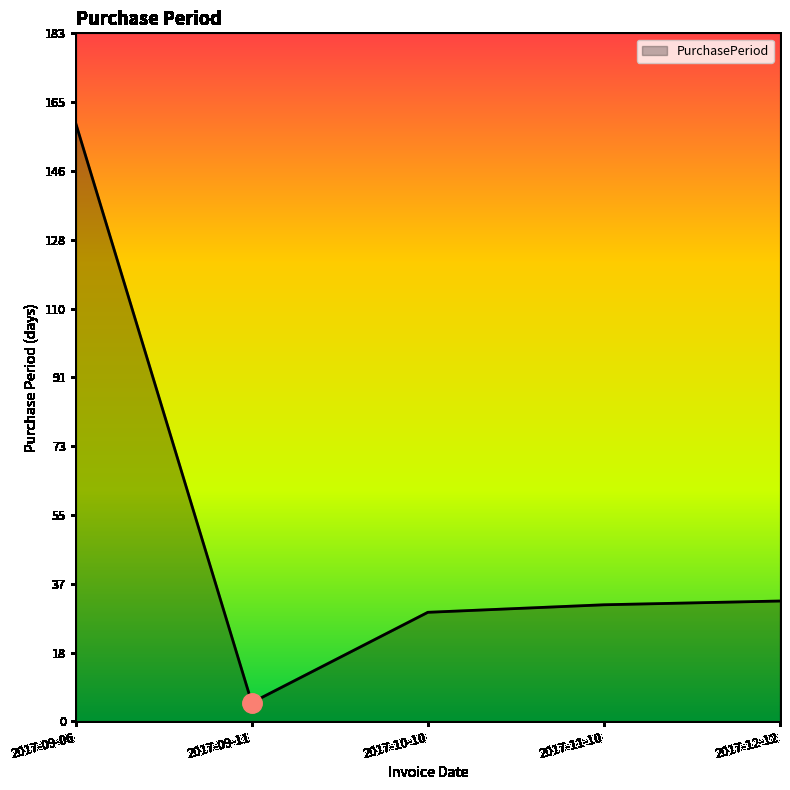

What is the sum of all values?

256